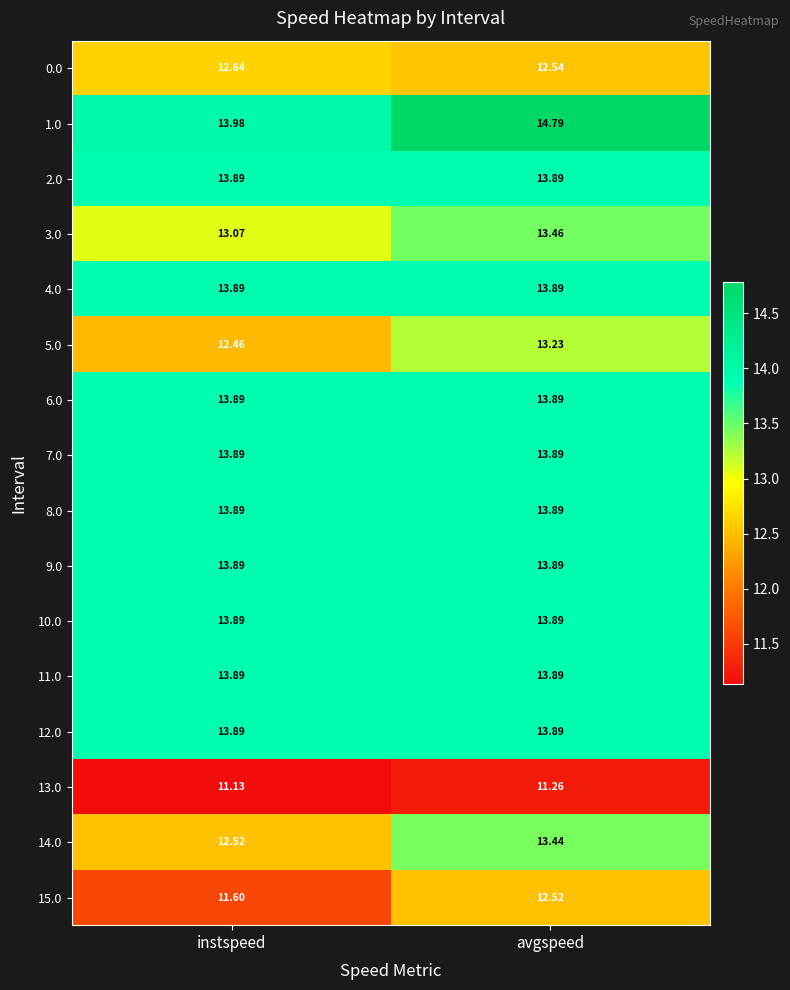

At which label does 5.0 first exceed 13?

avgspeed